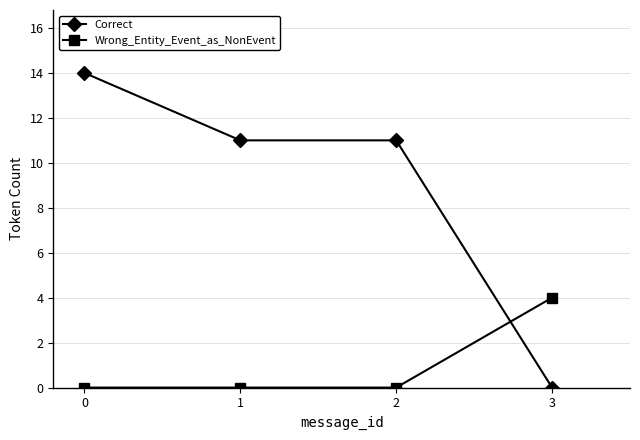

What is the greatest value displayed?

14